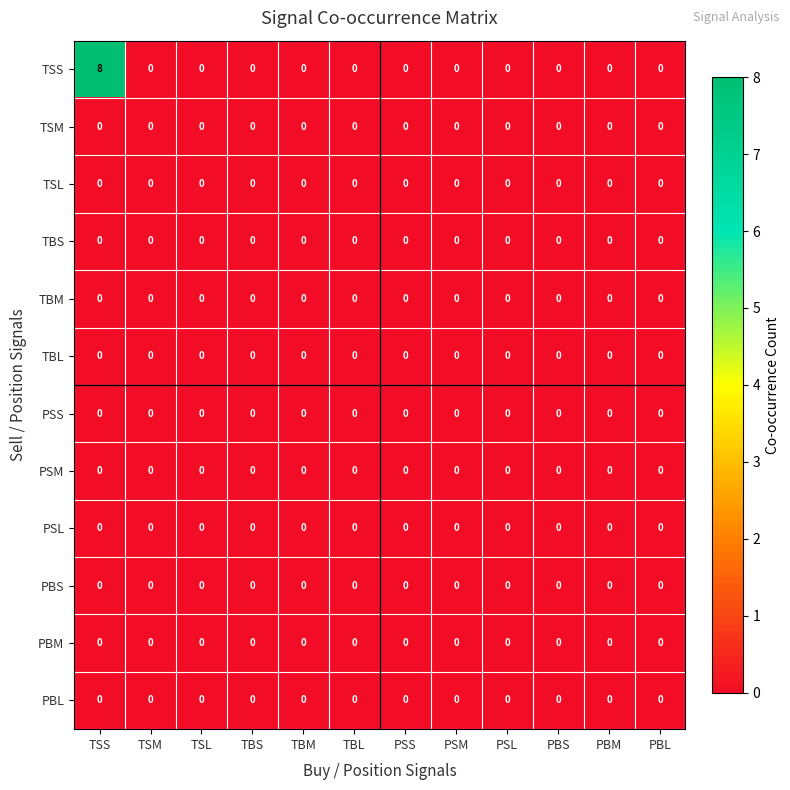

At how many categories does at least one series exceed 1?

1